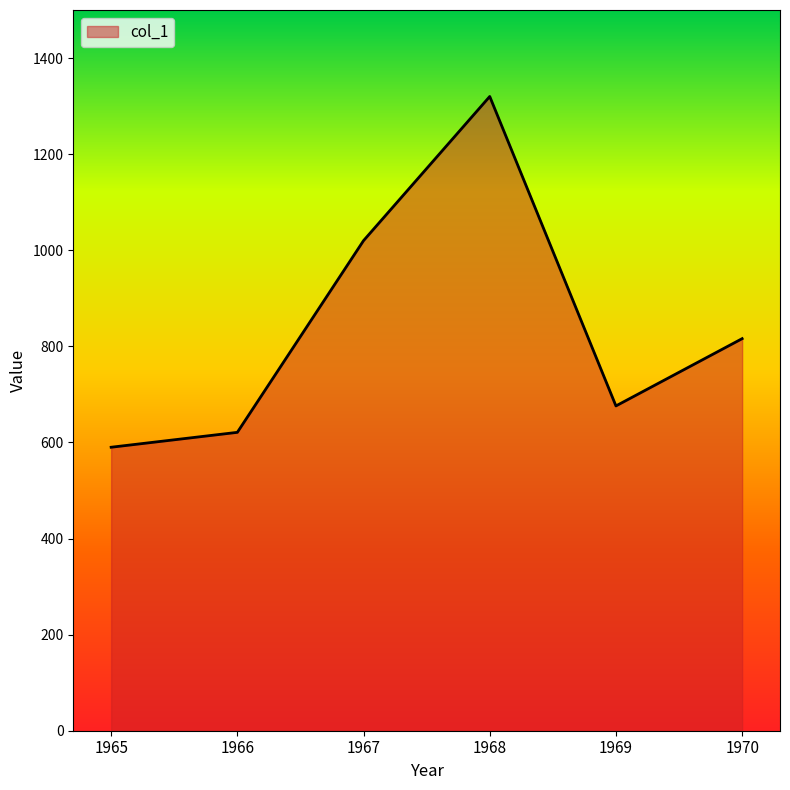

Approximately how many times larger is the value at 1965 compared to 1968?

0.4